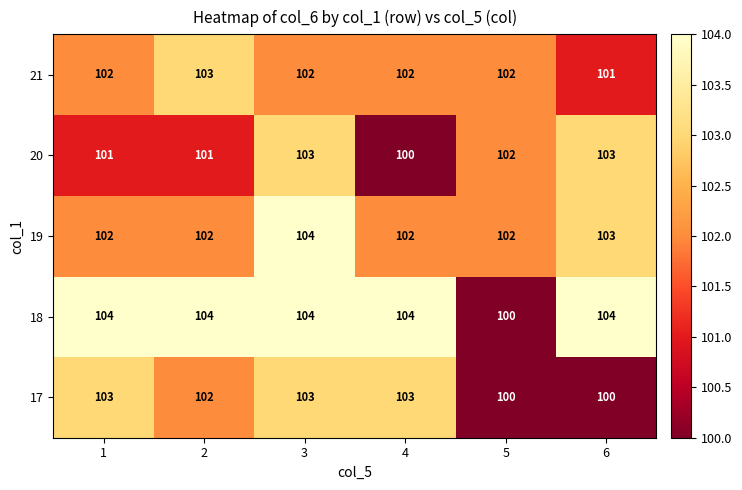

What is the lowest value of the 17 series?

100